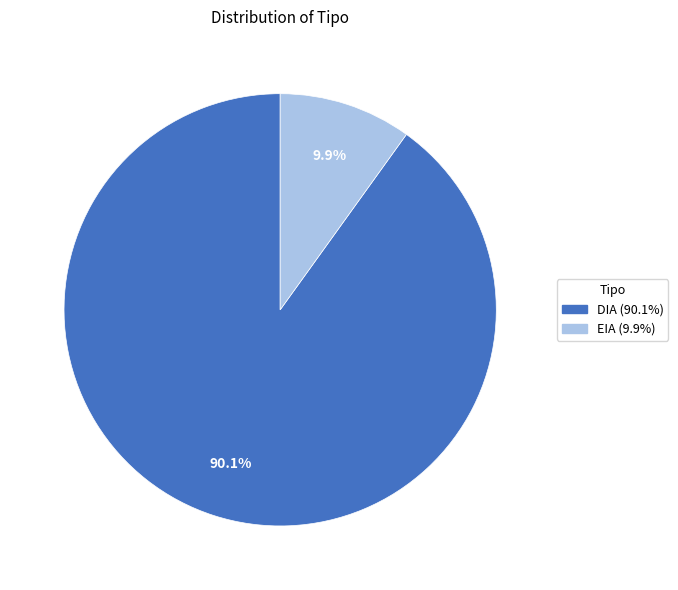

Which category has the smallest portion of the pie?

EIA